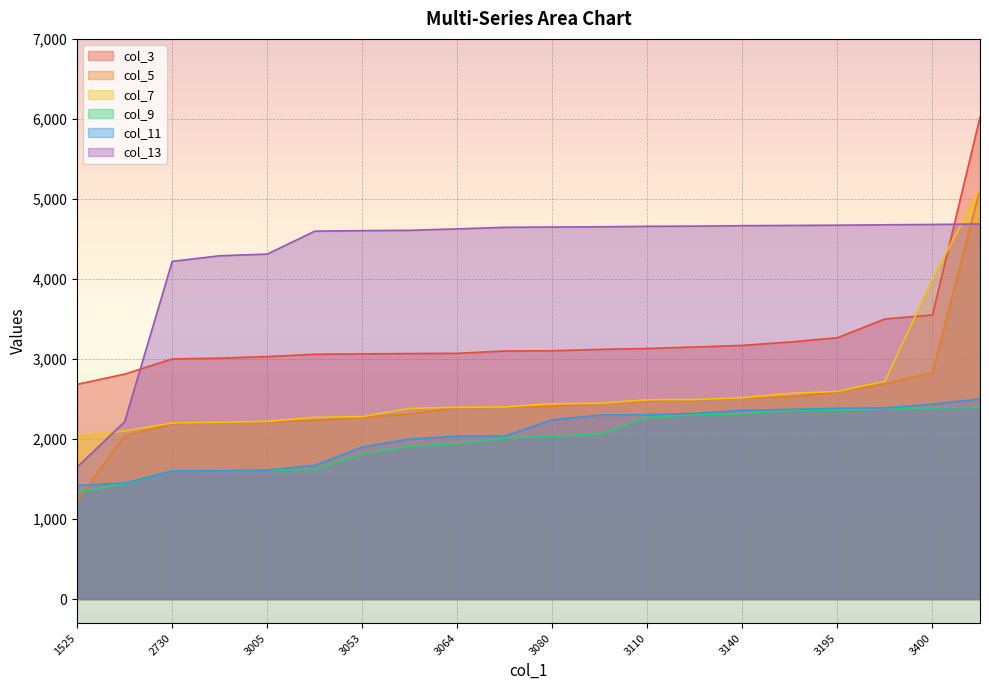

True or false: col_13 has a value of 2476 at 3060.

False